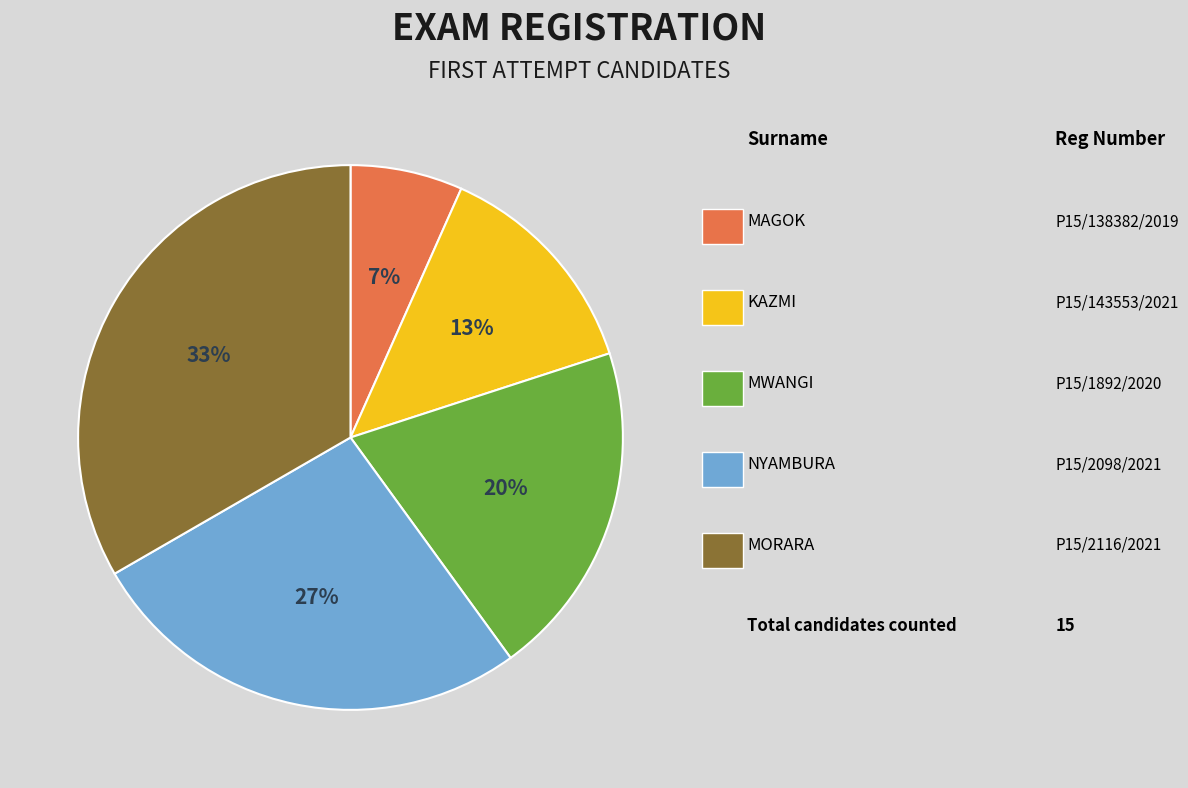

How many slices are in this pie chart?

5